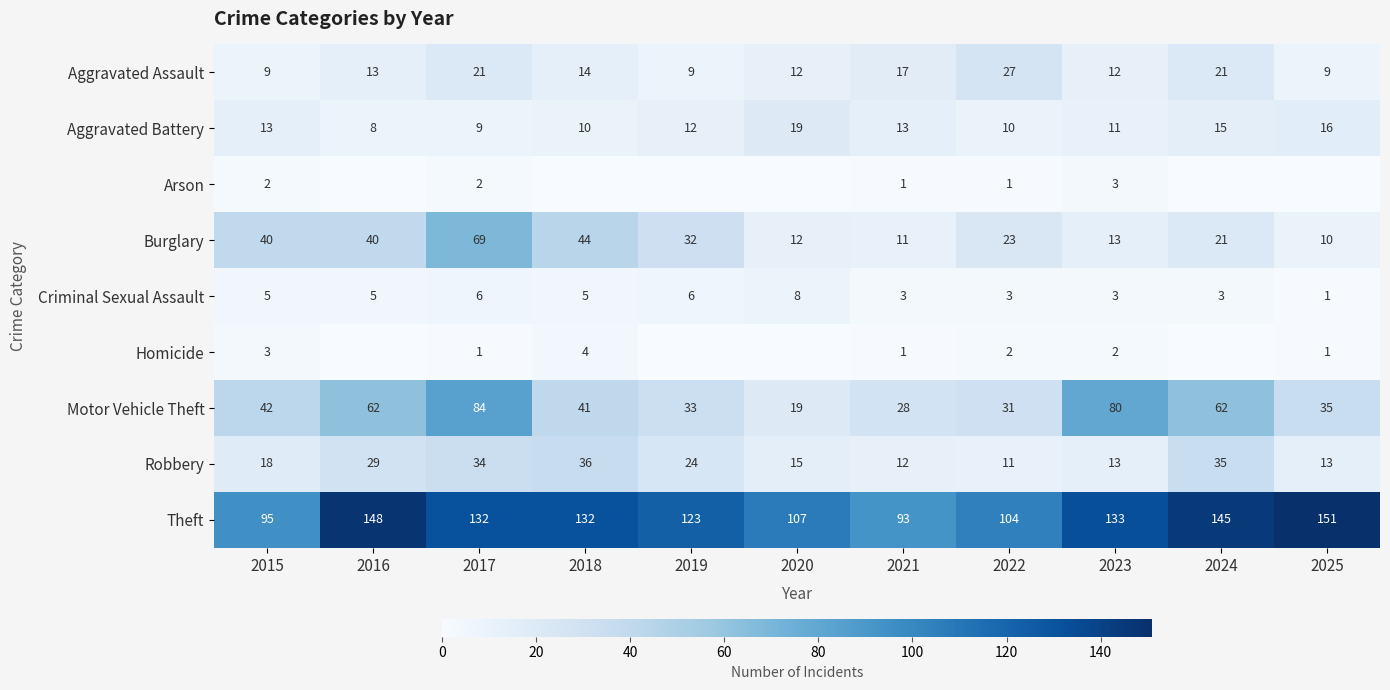

At which category is the sum across all series the highest?

2017